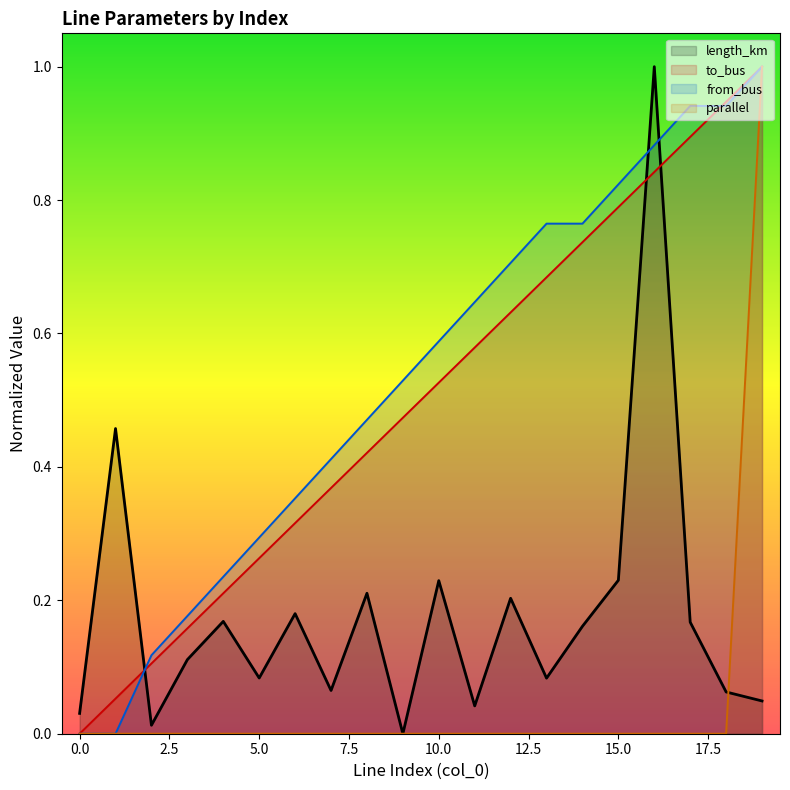

True or false: to_bus and parallel intersect in this chart.

False